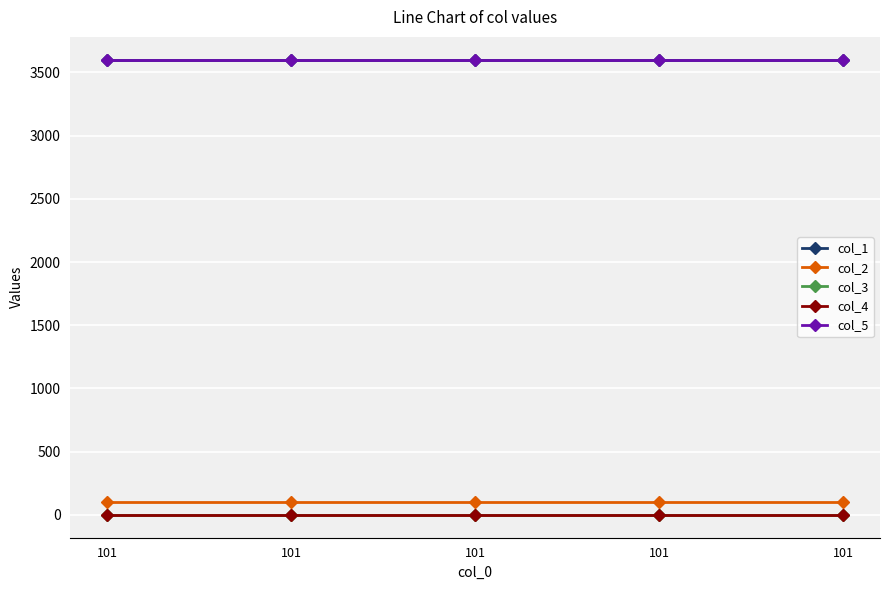

Reading left to right, extract all data points from this chart.

col_1: 3600.0	3600.0	3600.0	3600.0	3600.0
col_2: 101.0	101.0	101.0	101.0	101.0
col_3: 0.0	0.0	0.0	0.0	0.0
col_4: 0.0	0.0	0.0	0.0	0.0
col_5: 3600.1	3600.1	3600.1	3600.1	3600.1